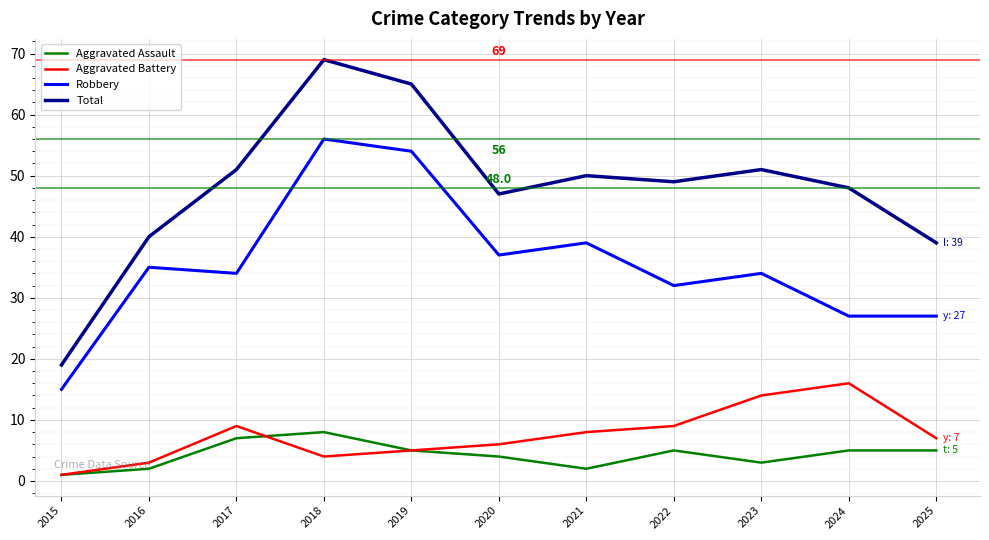

What are all the series names shown in the legend?

Aggravated Assault, Aggravated Battery, Robbery, Total